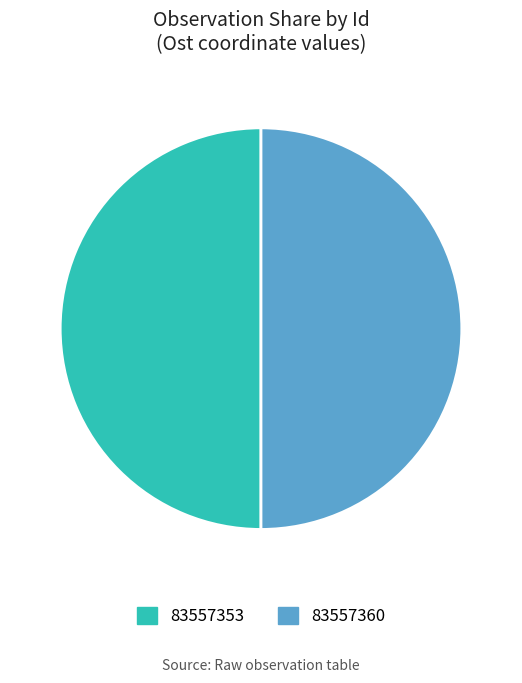

The 83557353 slice represents 37% of the pie. True or false?

False